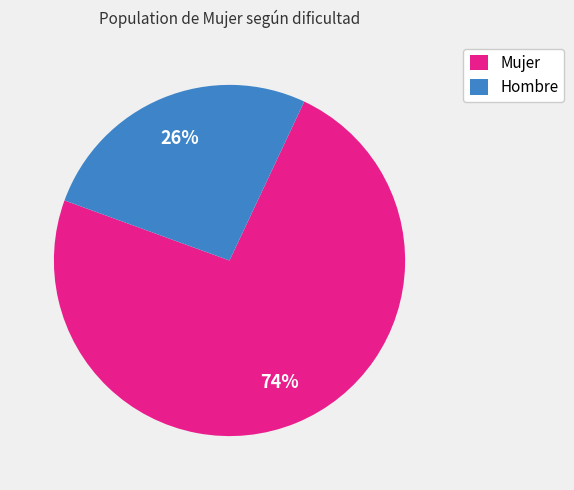

How many slices are in this pie chart?

2